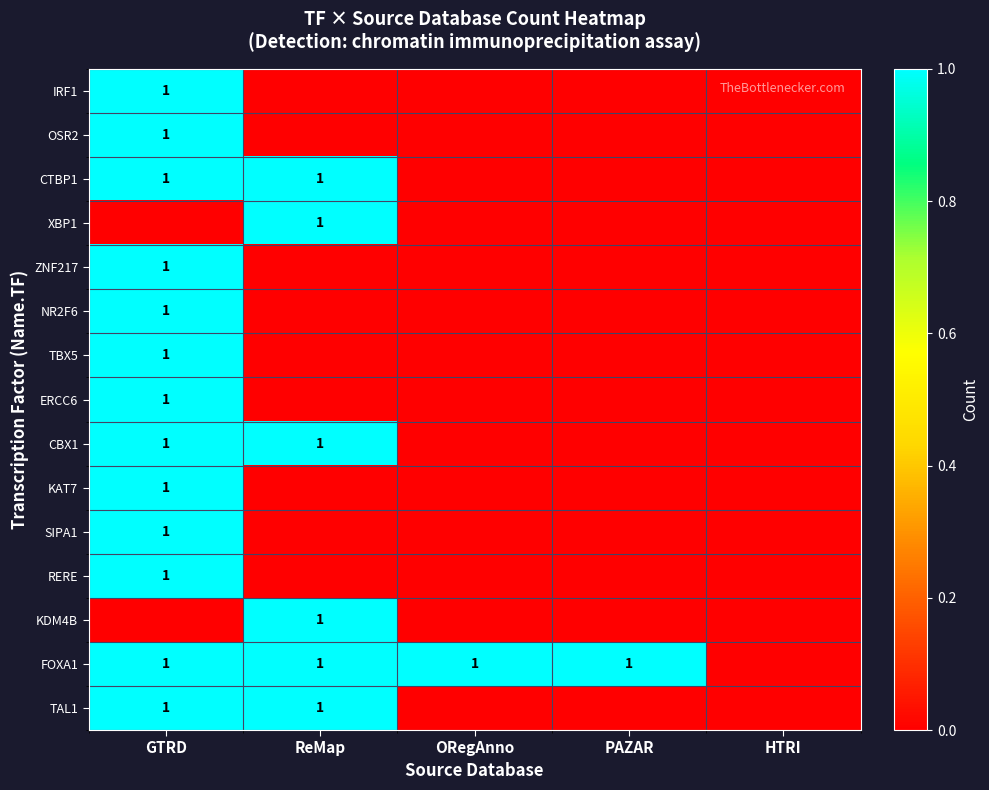

True or false: CTBP1 has a value of 1 at ReMap.

True